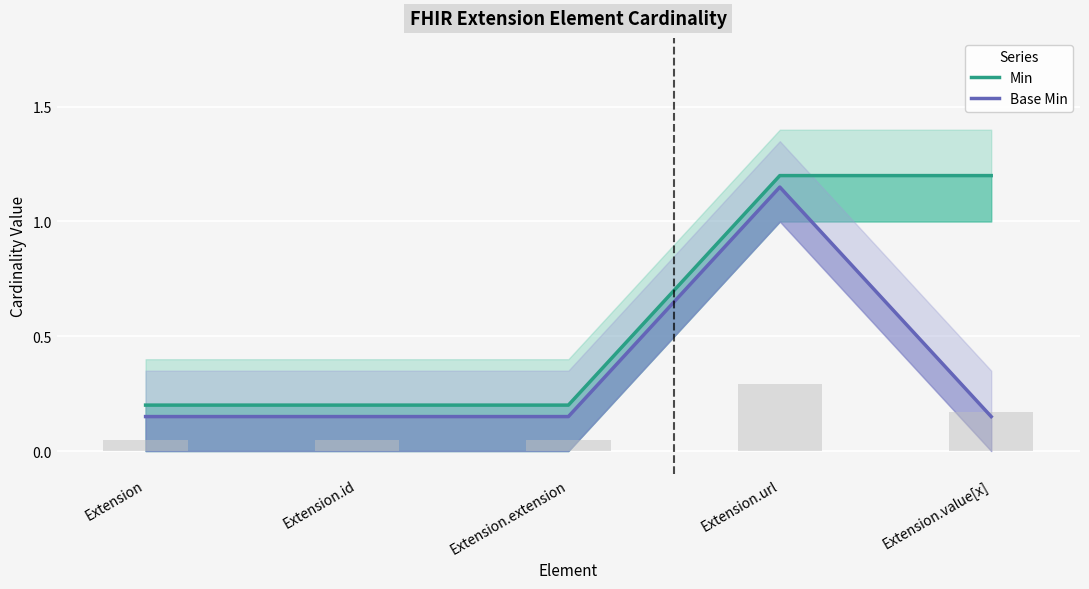

Rank the series at Extension from lowest to highest value.

Base Min, Min